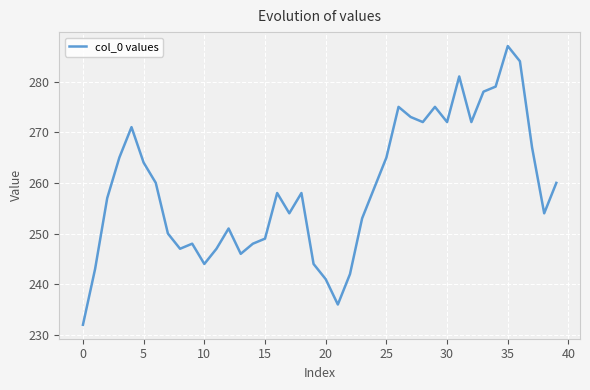

Reading right to left, what are all the values shown in this chart?

260	254	267	284	287	279	278	272	281	272	275	272	273	275	265	259	253	242	236	241	244	258	254	258	249	248	246	251	247	244	248	247	250	260	264	271	265	257	243	232